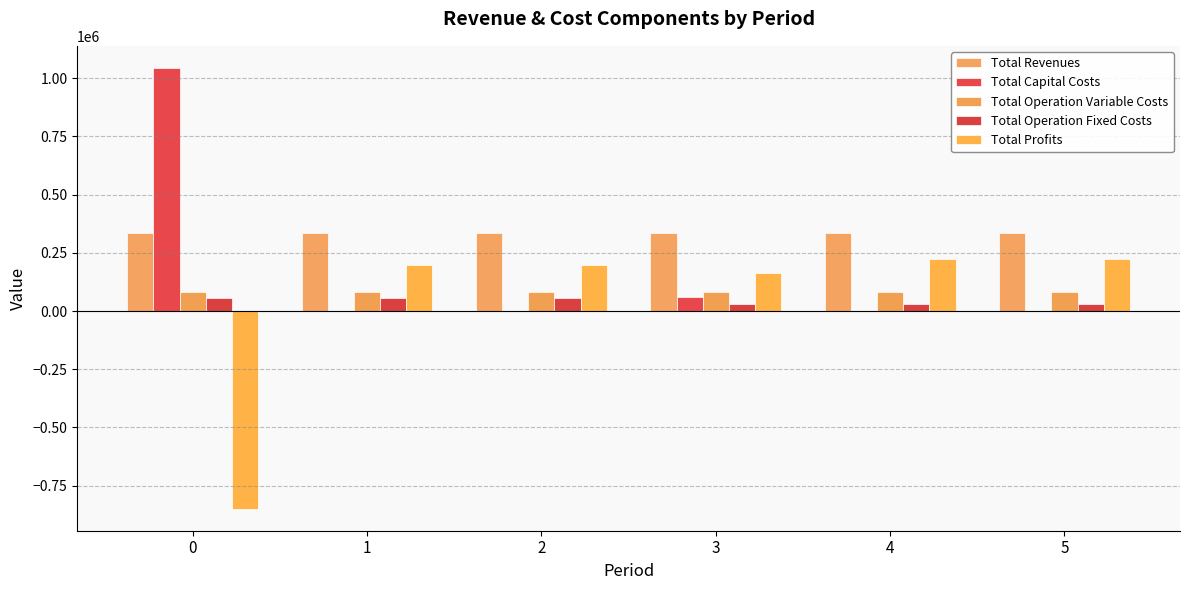

Count the number of data series in this chart.

5